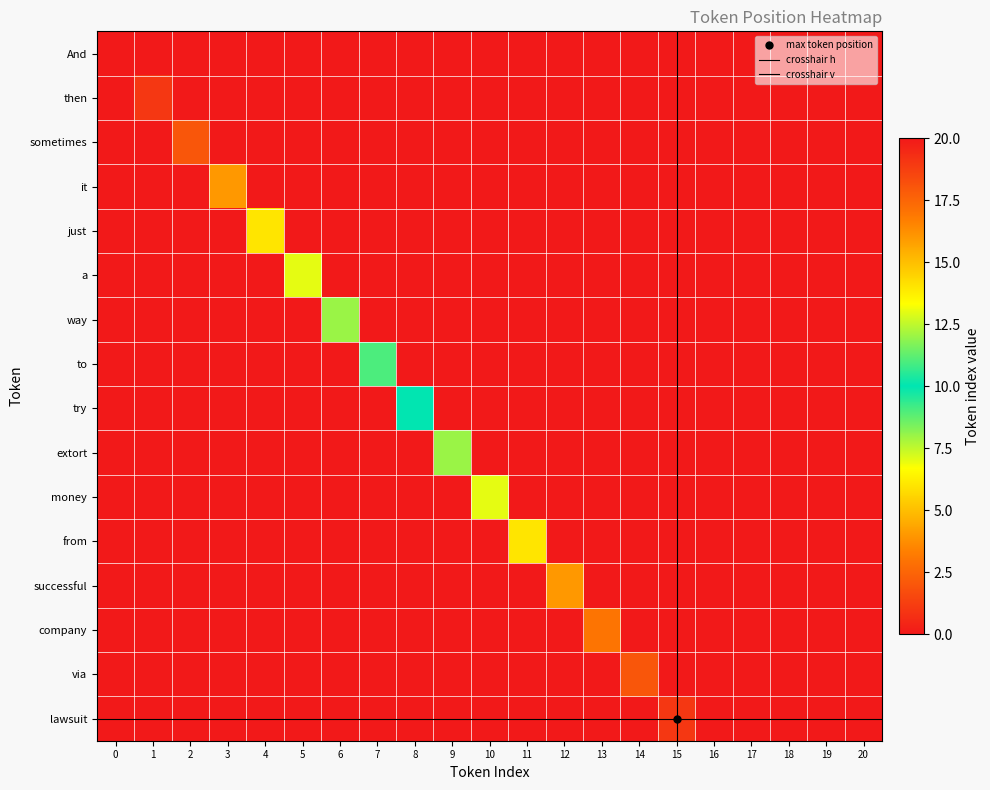

Is it true that just equals -3 at 11?

False